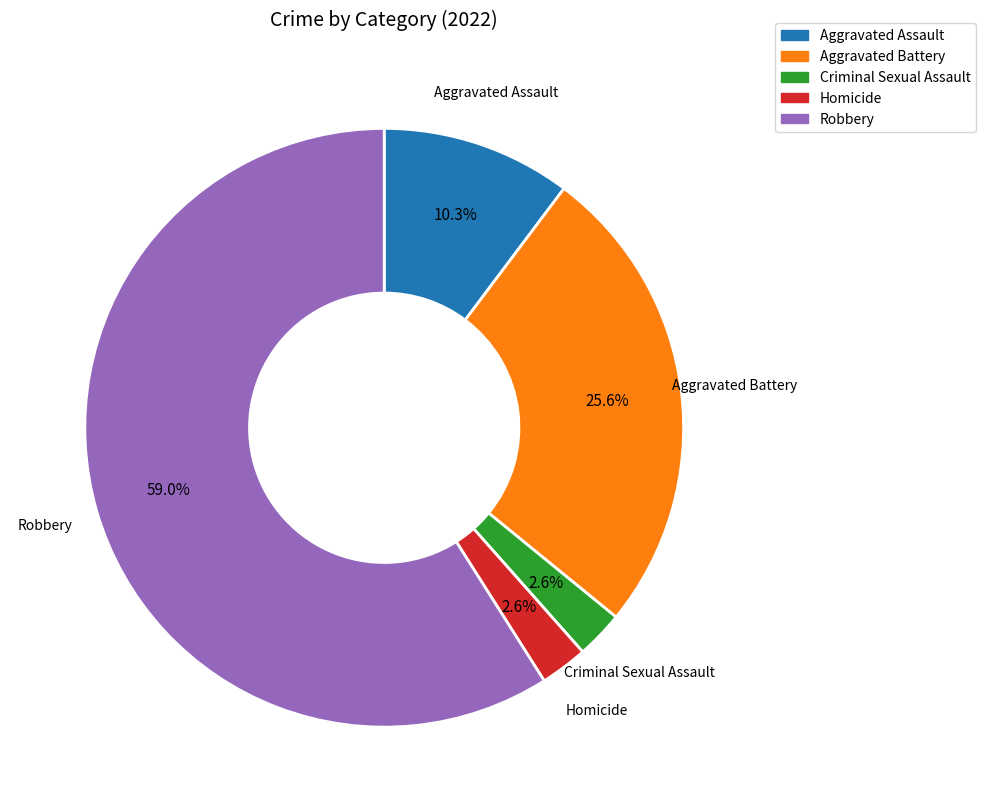

Does any single category account for the majority?

Yes